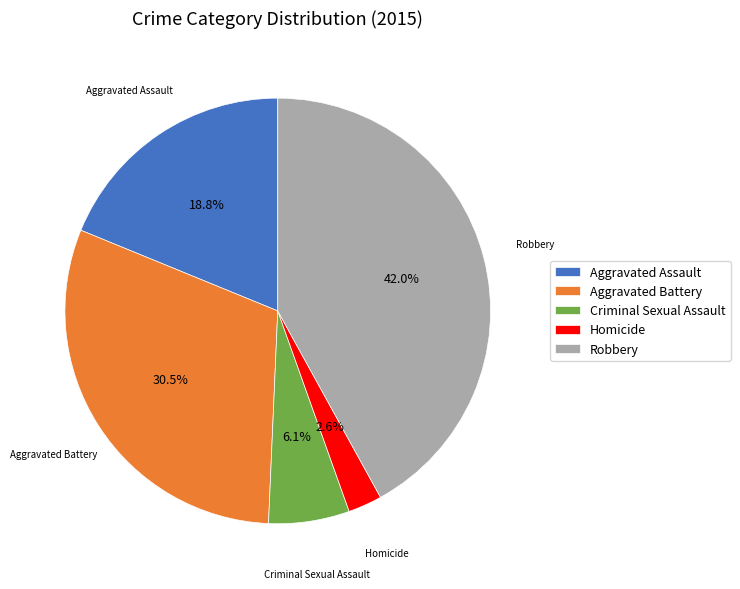

To the nearest percent, what is the difference between the Aggravated Battery and Homicide slice percentages?

28%